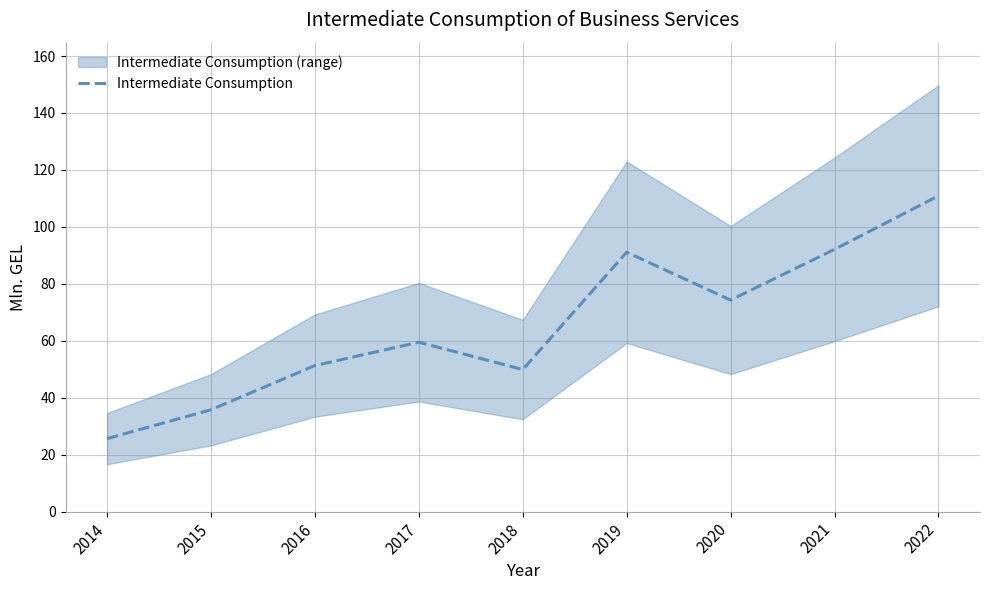

How many points are higher than both their immediate neighbors (excluding endpoints)?

2